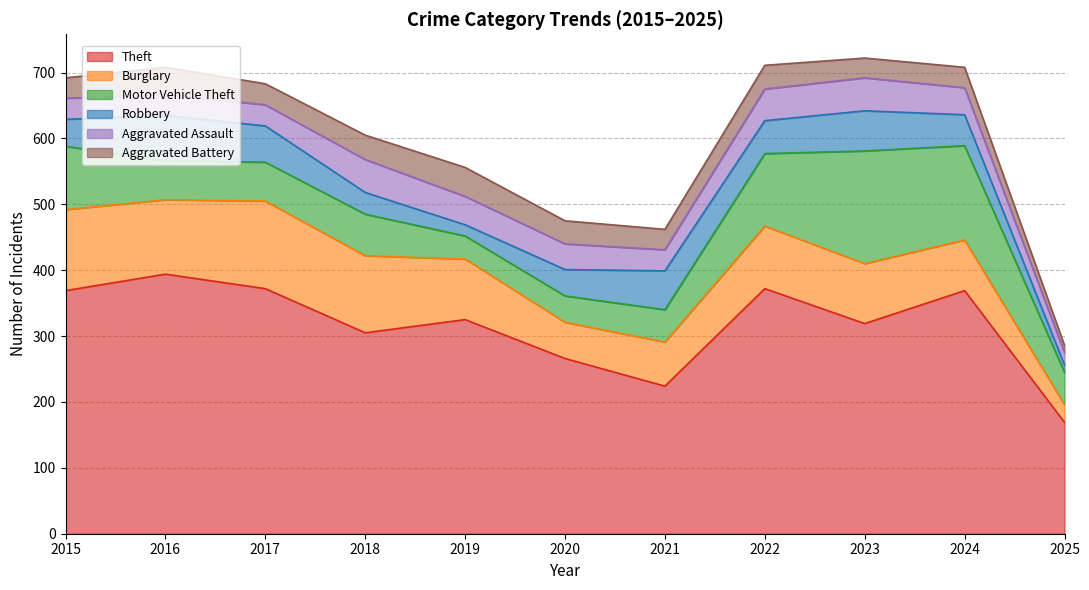

How many categories are shown in the chart?

11